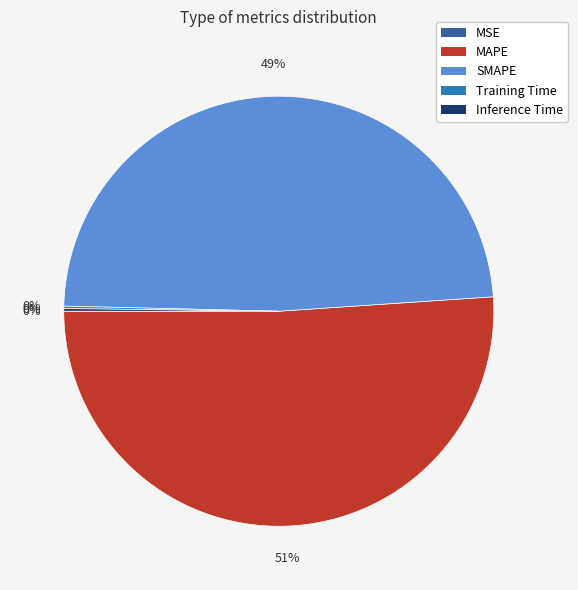

To the nearest percent, what is the average slice percentage?

20%